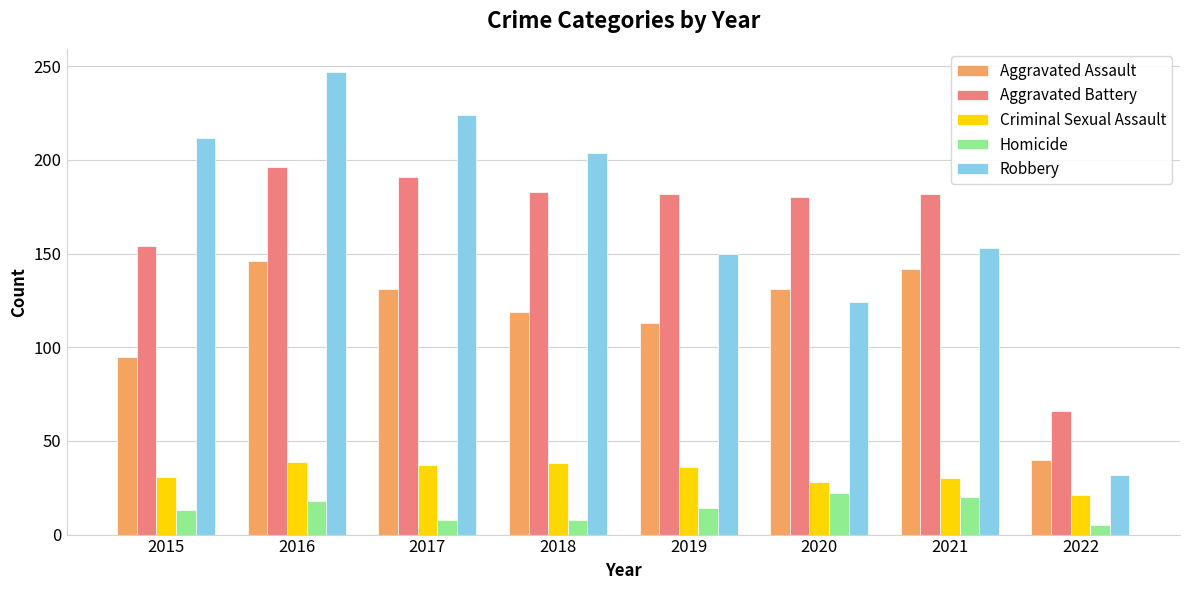

What is the value of the Homicide bar at the 3rd from the left?

8